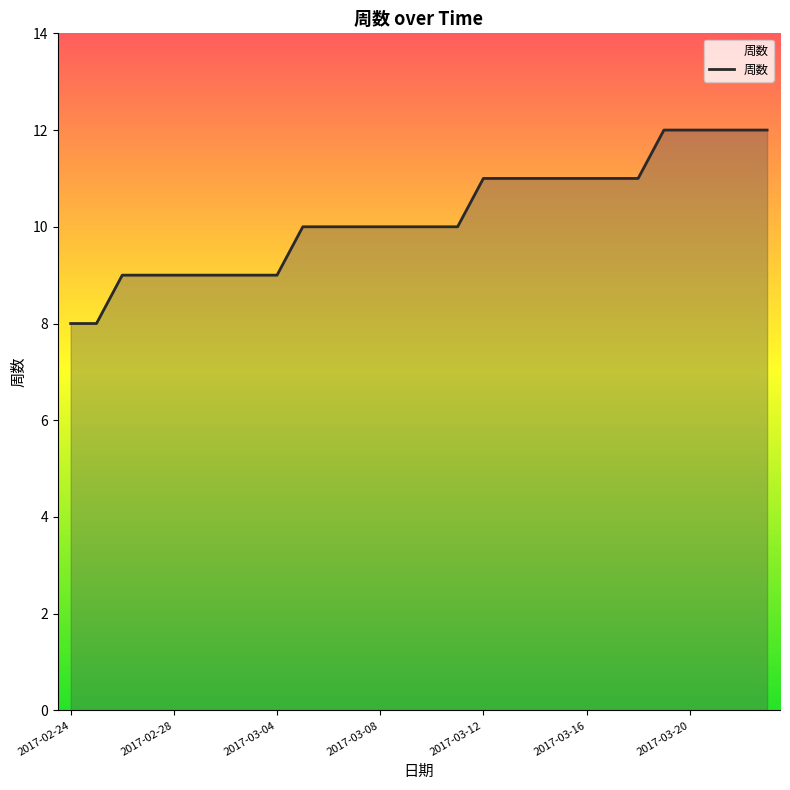

What is the smallest value displayed?

8